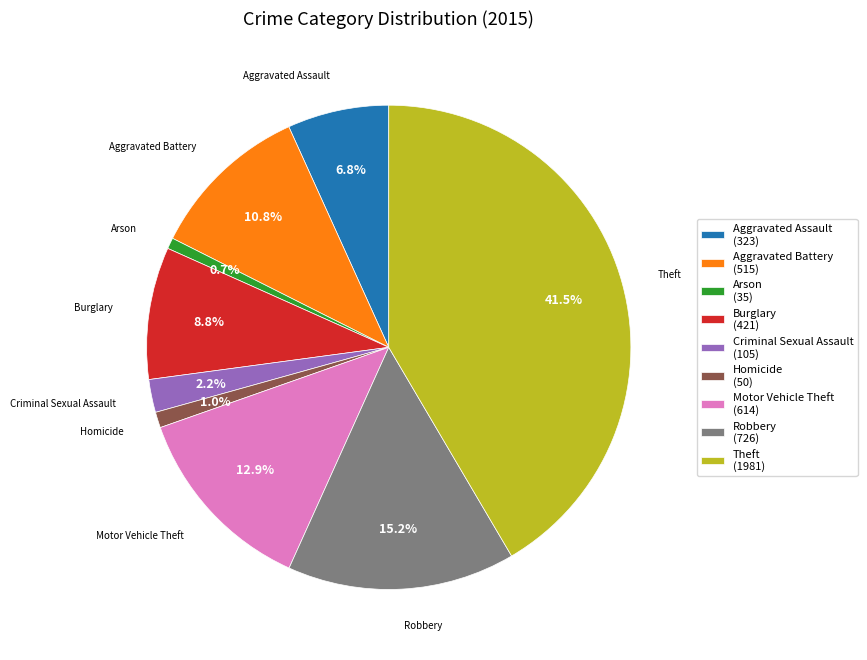

Is it true that Homicide is 1% of the pie?

True